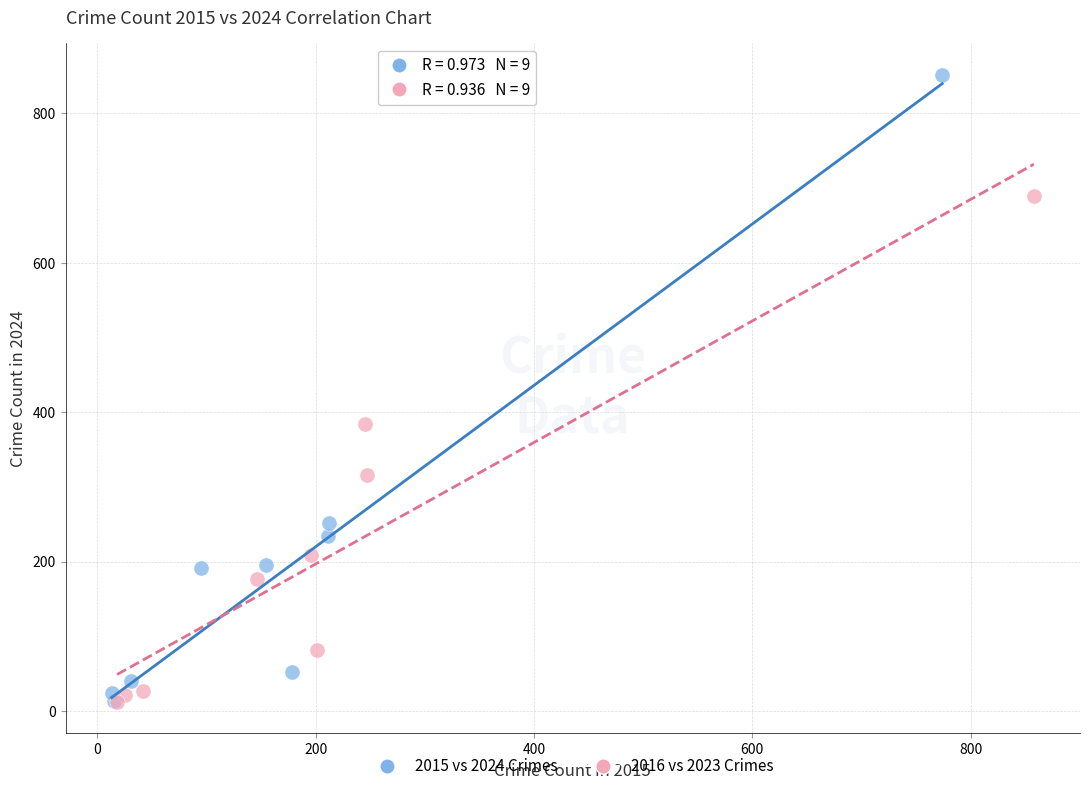

What are all the series names shown in the legend?

2015 vs 2024 Crimes, 2016 vs 2023 Crimes